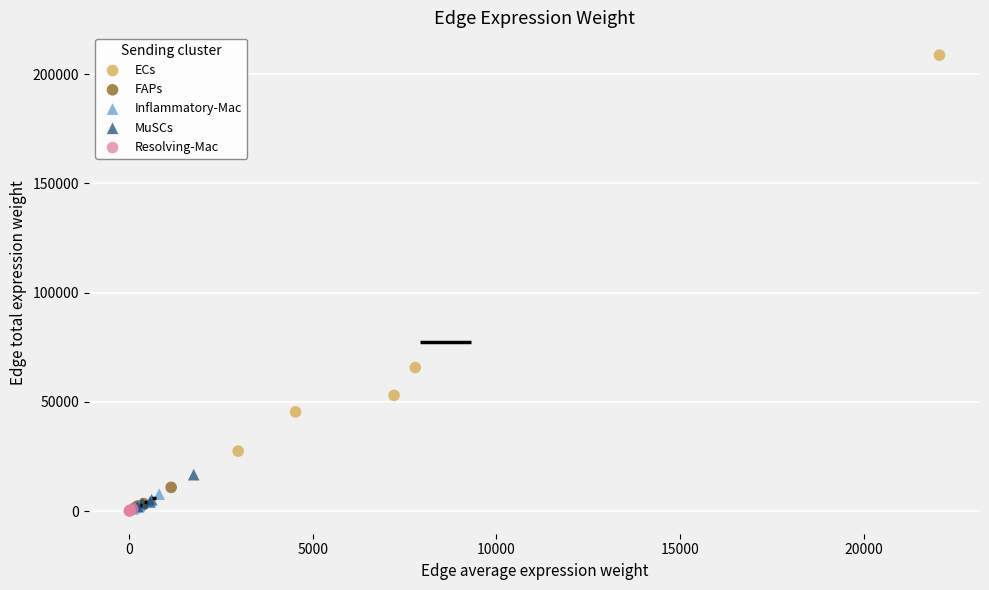

Which series has the largest Y range (max minus min)?

ECs